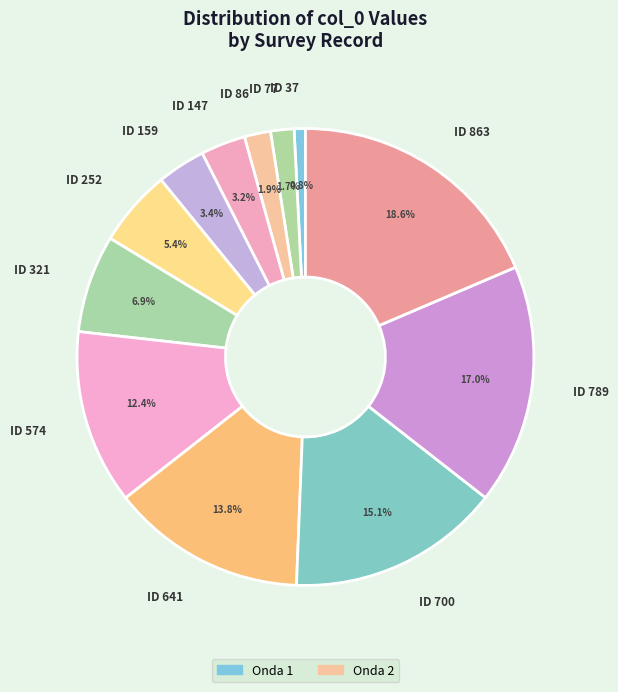

Which slice is the smallest?

ID 37